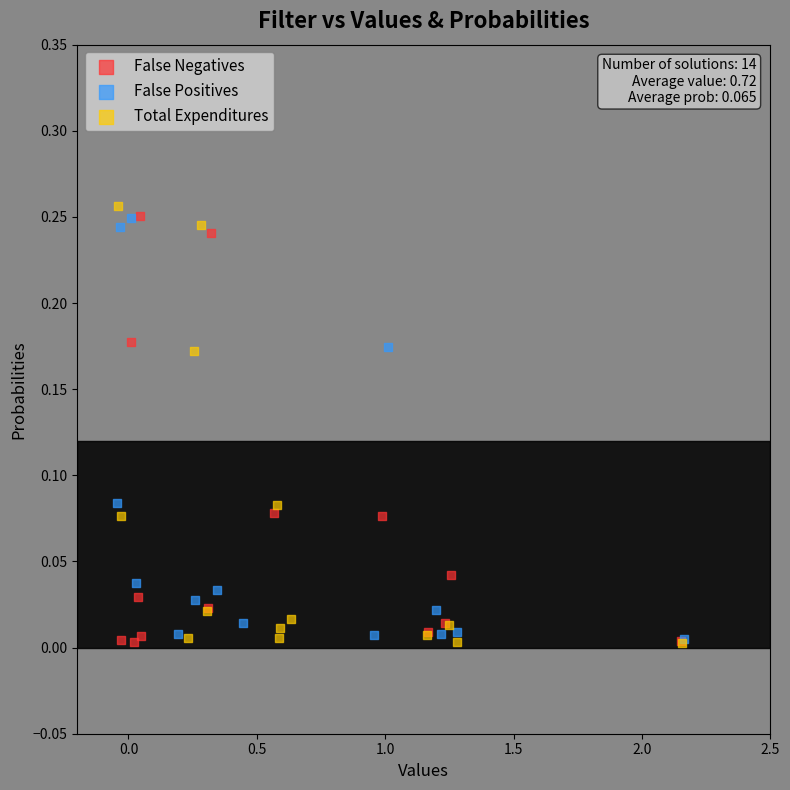

Which series has the largest Y range (max minus min)?

Total Expenditures